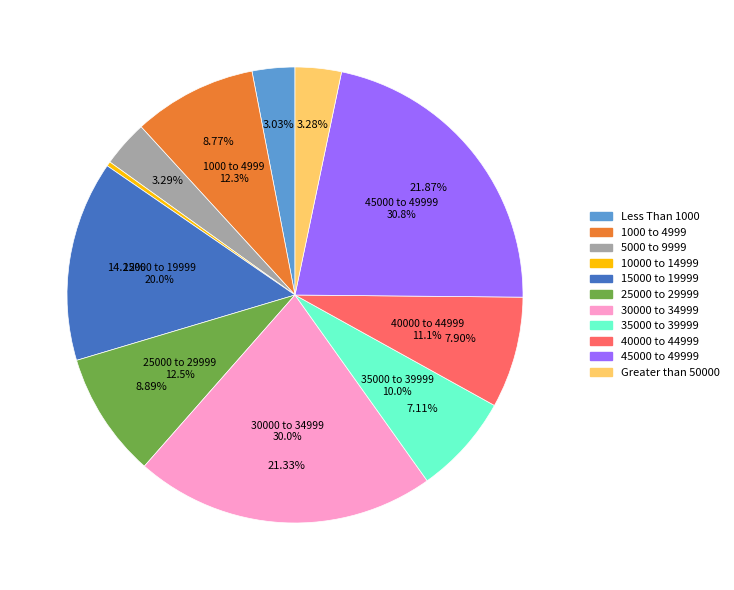

Is it true that 10000 to 14999 is 1% of the pie?

False